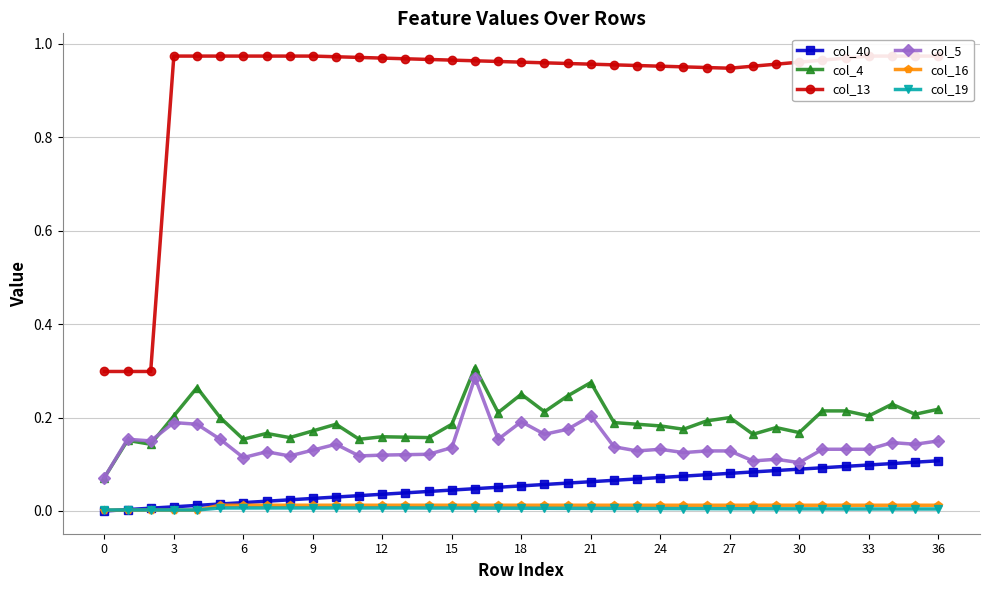

What is the difference between the maximum and minimum values in the col_4 series?

0.2